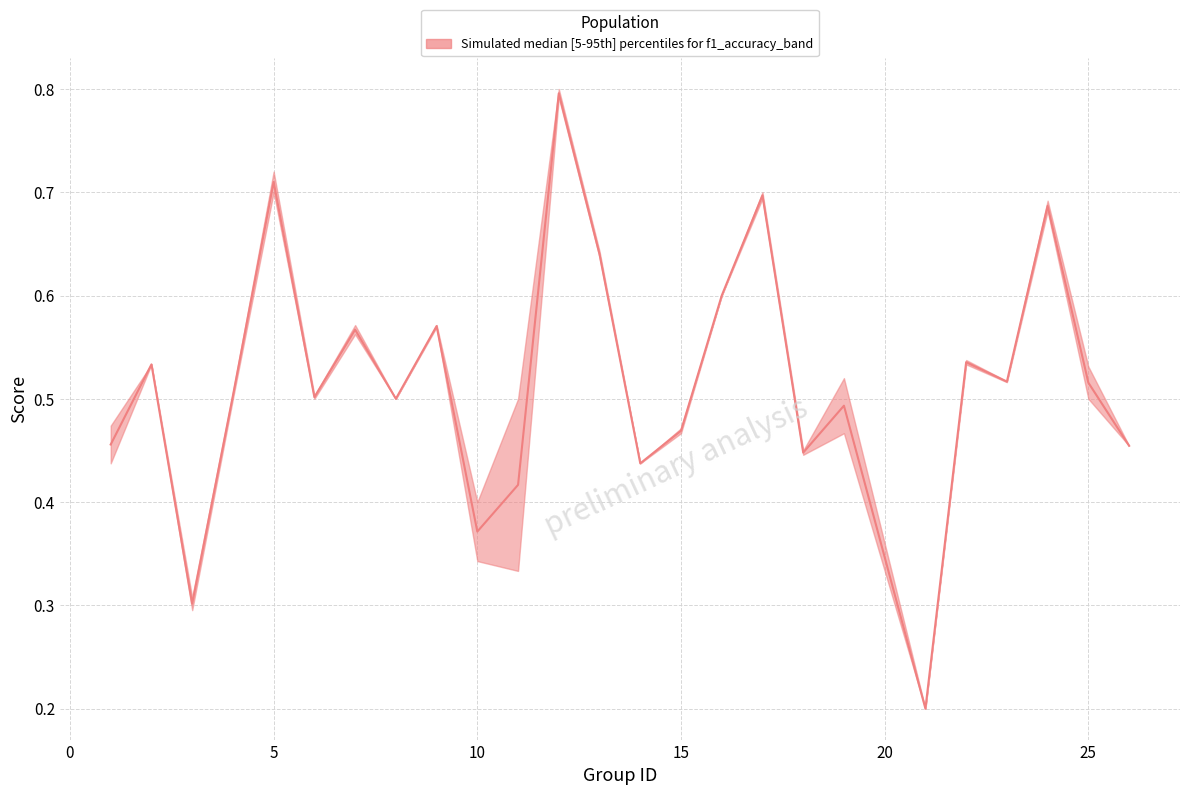

Does the chart display data point markers on the line(s)?

No